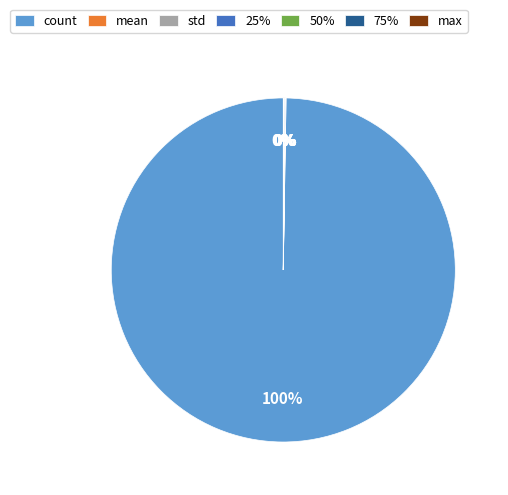

Which slice is the largest?

count